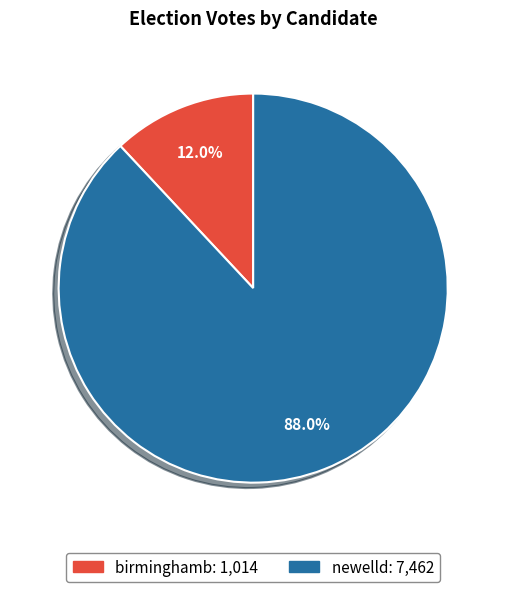

Does any single category account for the majority?

Yes